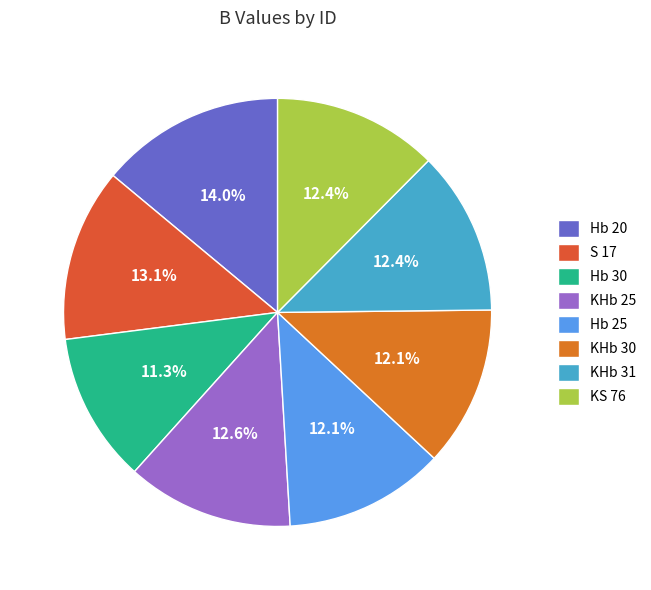

True or false: KHb 25 accounts for 22% of the total.

False